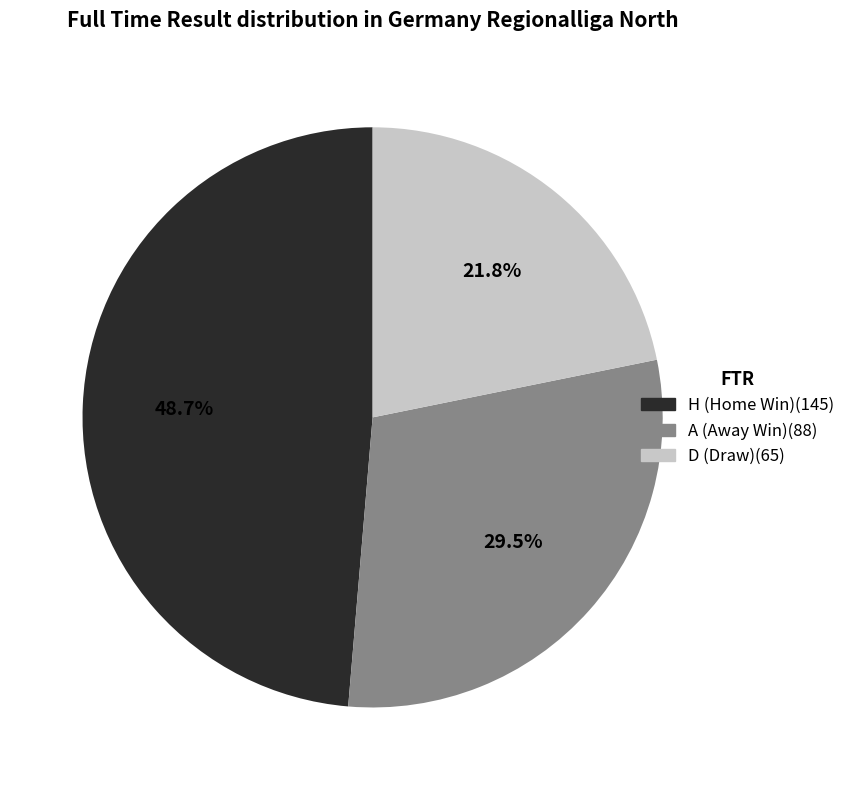

Does H account for over 50% of the chart?

No